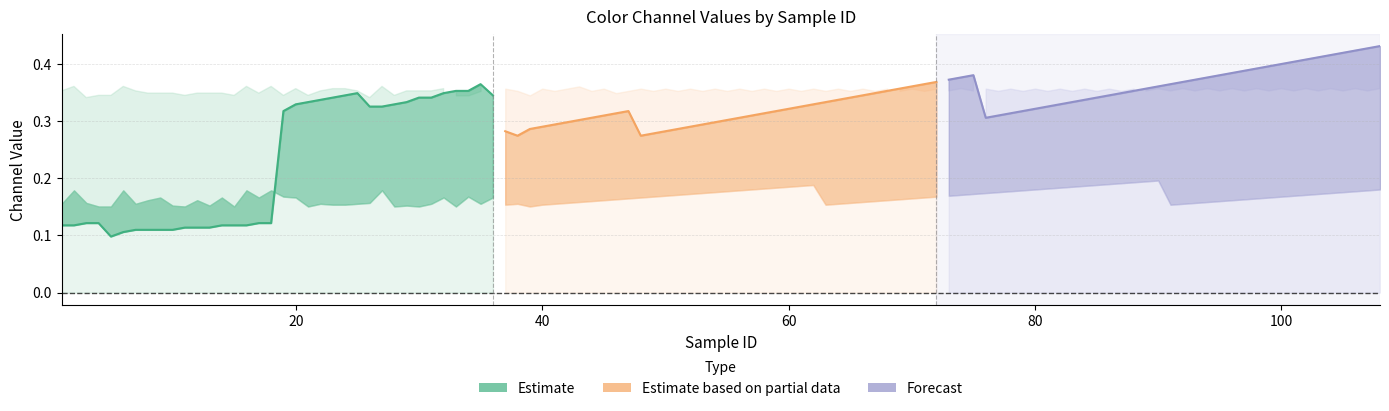

Which series has the widest spread of values?

Estimate